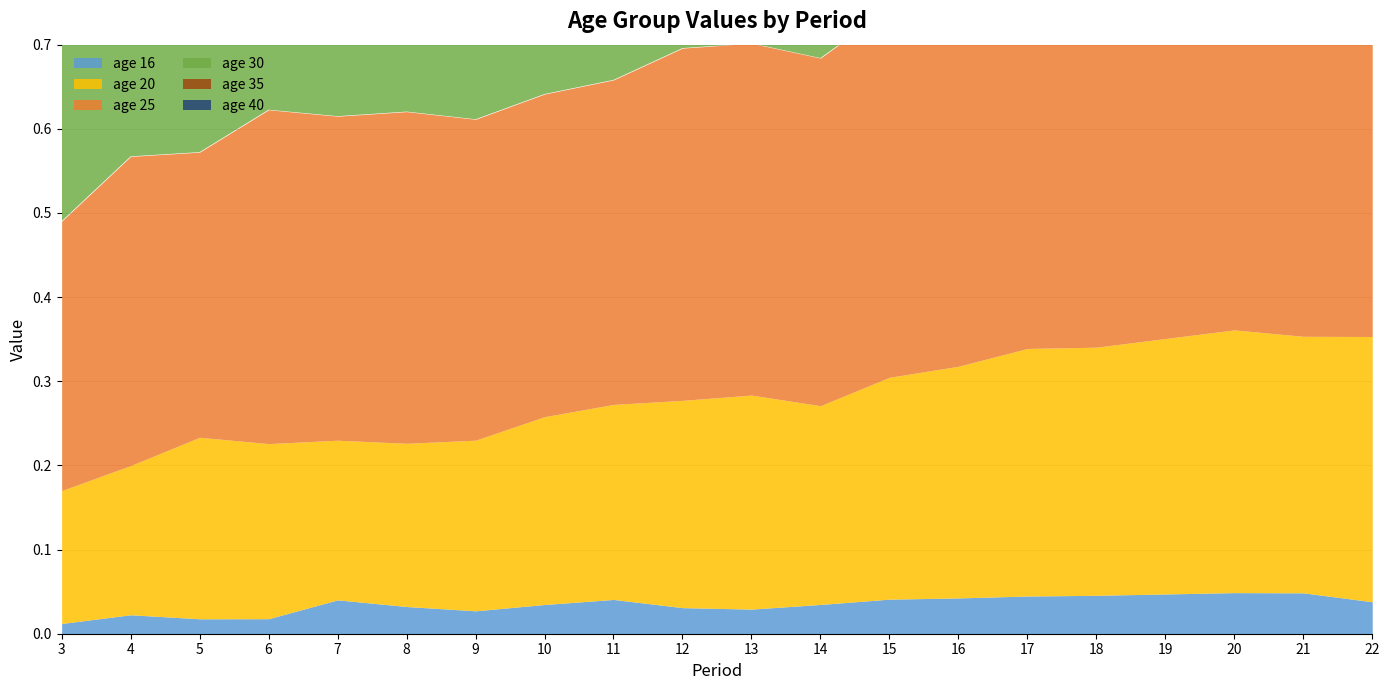

Reading left to right, list all the values displayed in this chart.

16: 0.0	0.0	0.0	0.0	0.0	0.0	0.0	0.0	0.0	0.0	0.0	0.0	0.0	0.0	0.0	0.0	0.0	0.0	0.0	0.0
20: 0.2	0.2	0.2	0.2	0.2	0.2	0.2	0.2	0.2	0.2	0.3	0.2	0.3	0.3	0.3	0.3	0.3	0.3	0.3	0.3
25: 0.3	0.4	0.3	0.4	0.4	0.4	0.4	0.4	0.4	0.4	0.4	0.4	0.4	0.5	0.5	0.5	0.5	0.5	0.5	0.5
30: 0.4	0.4	0.4	0.4	0.5	0.4	0.4	0.5	0.5	0.5	0.5	0.5	0.5	0.5	0.5	0.5	0.5	0.6	0.6	0.5
35: 0.5	0.5	0.5	0.5	0.5	0.5	0.5	0.5	0.5	0.5	0.5	0.5	0.5	0.5	0.5	0.5	0.5	0.6	0.6	0.5
40: 0.4	0.4	0.4	0.4	0.4	0.4	0.5	0.5	0.4	0.4	0.5	0.5	0.5	0.5	0.5	0.5	0.5	0.5	0.5	0.5